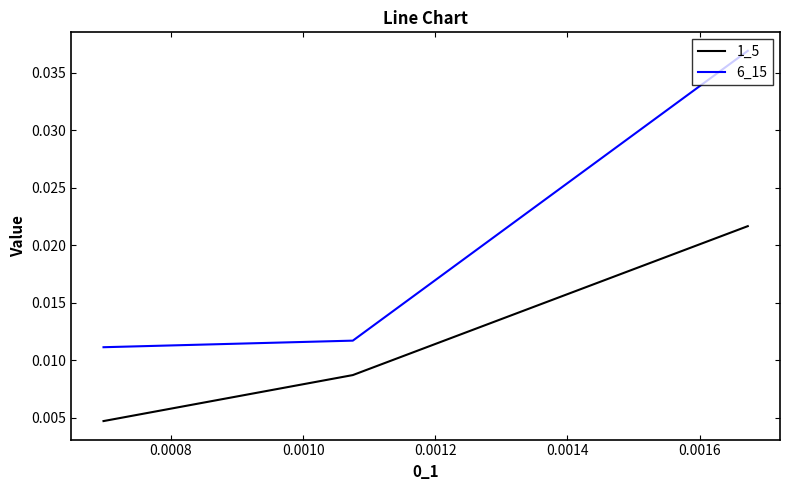

At how many categories does at least one series exceed 0?

3